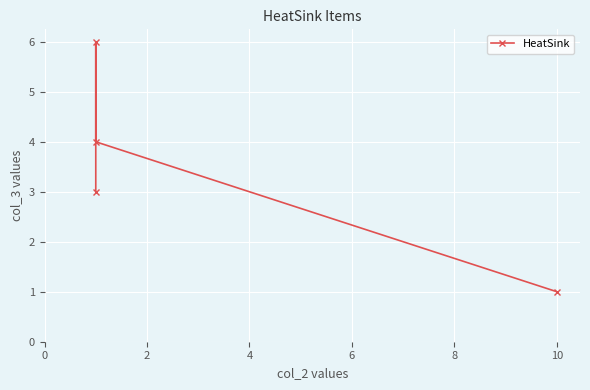

What is the average value?

4